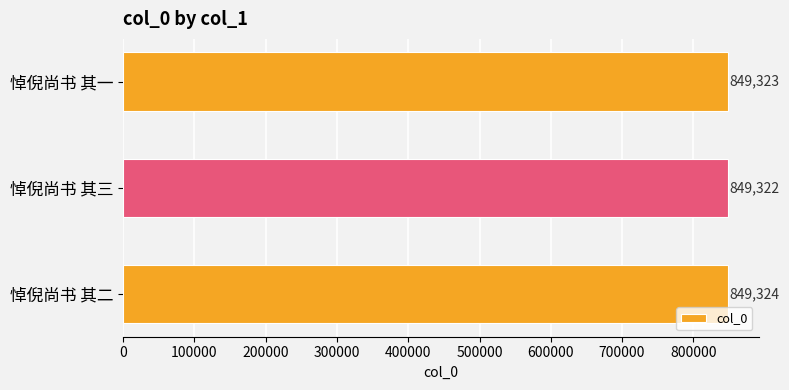

What is the difference between the maximum and minimum values?

2